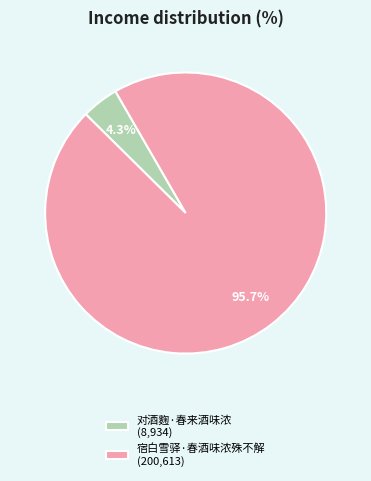

How many segments does this pie chart have?

2